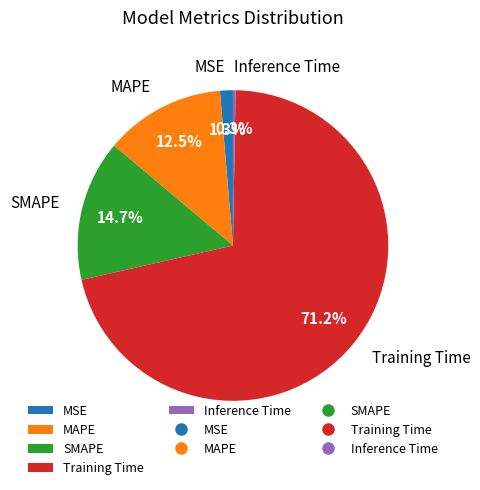

Which category has the biggest portion of the pie?

Training Time